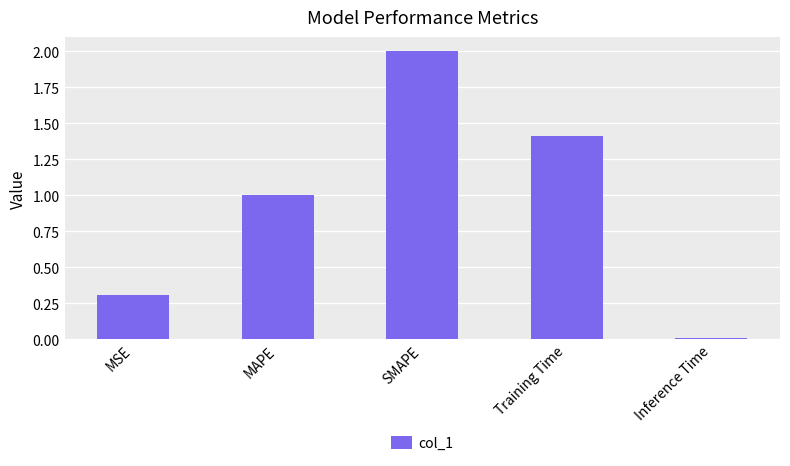

Where is the data nearest to the value 1?

MAPE